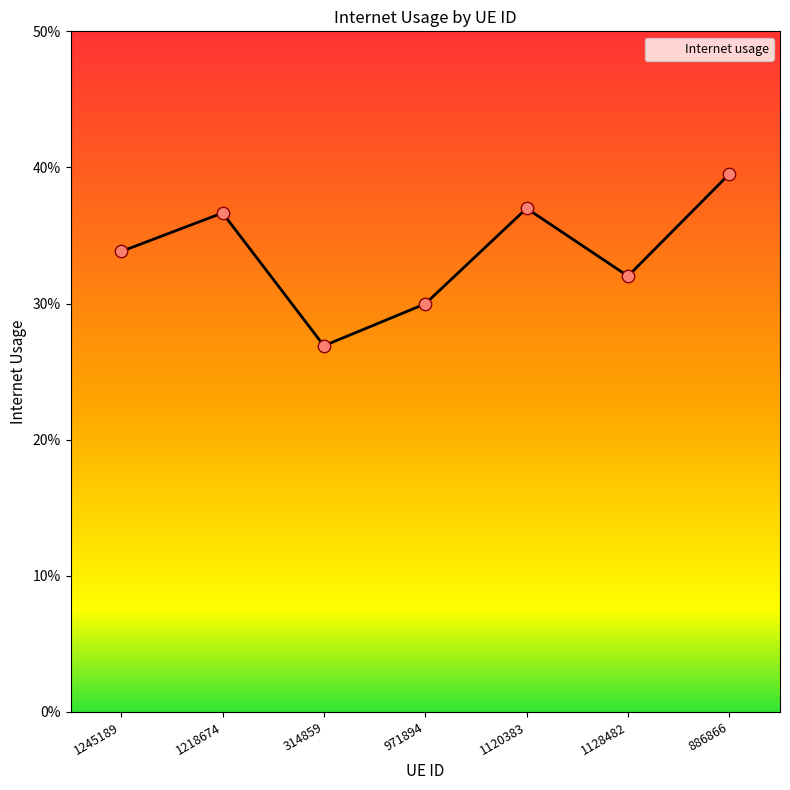

Which has a higher value, 1218674 or 314859?

1218674